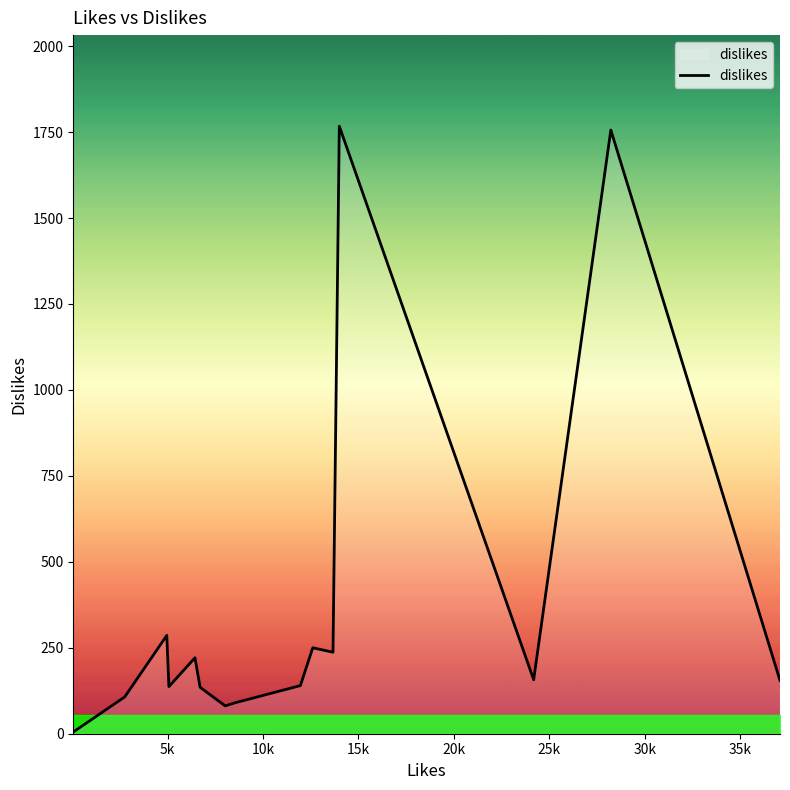

What is the difference between the maximum and minimum values?

1762